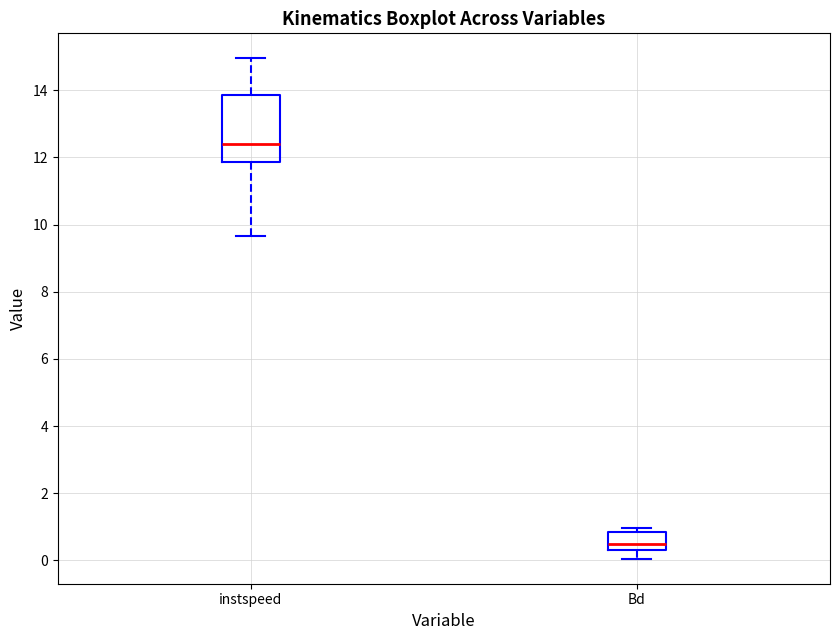

Where does the lower whisker of the box for instspeed end on the y-axis? The values are not printed on the chart, so give them approximately, as read against the axis.

9.6